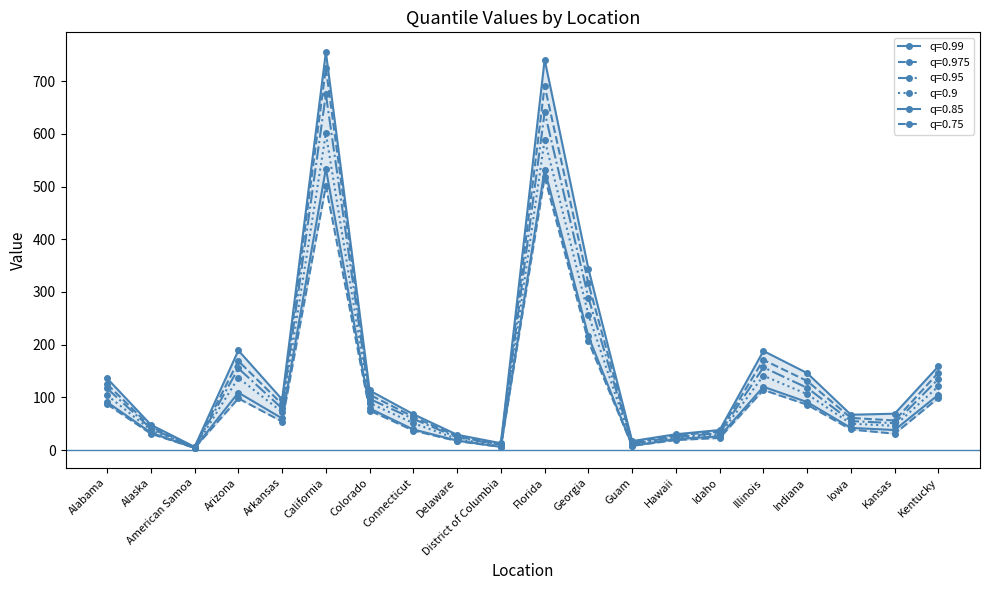

Reading right to left, list all the values displayed in this chart.

0.975: 147	56	61	131	171	35	28	14	316	691	11	26	63	105	725	87	169	5	44	125
0.95: 135	51	55	118	157	32	25	12	289	641	10	24	59	97	675	79	155	5	41	117
0.9: 121	46	50	106	141	29	23	11	257	589	8	21	51	89	601	72	137	4	38	104
0.99: 159	69	67	146	188	38	30	17	344	741	13	29	68	113	755	96	189	6	48	136
0.85: 105	38	42	91	120	26	21	8	216	532	6	18	39	79	534	60	109	4	33	91
0.75: 99	31	39	86	114	23	19	8	206	518	6	17	37	75	501	54	98	4	31	87